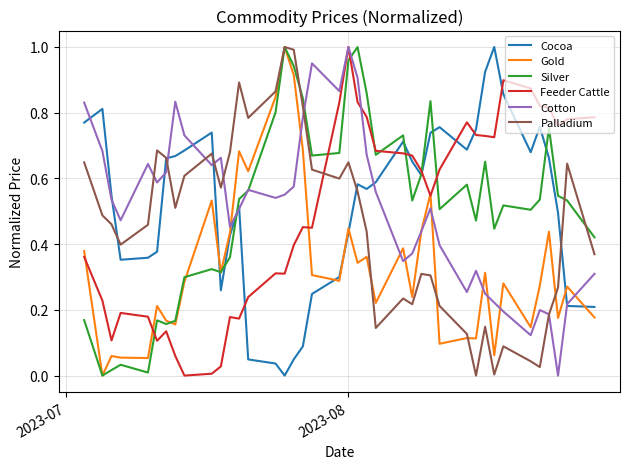

In Feeder Cattle, how many points are higher than both neighbors (excluding endpoints)?

8